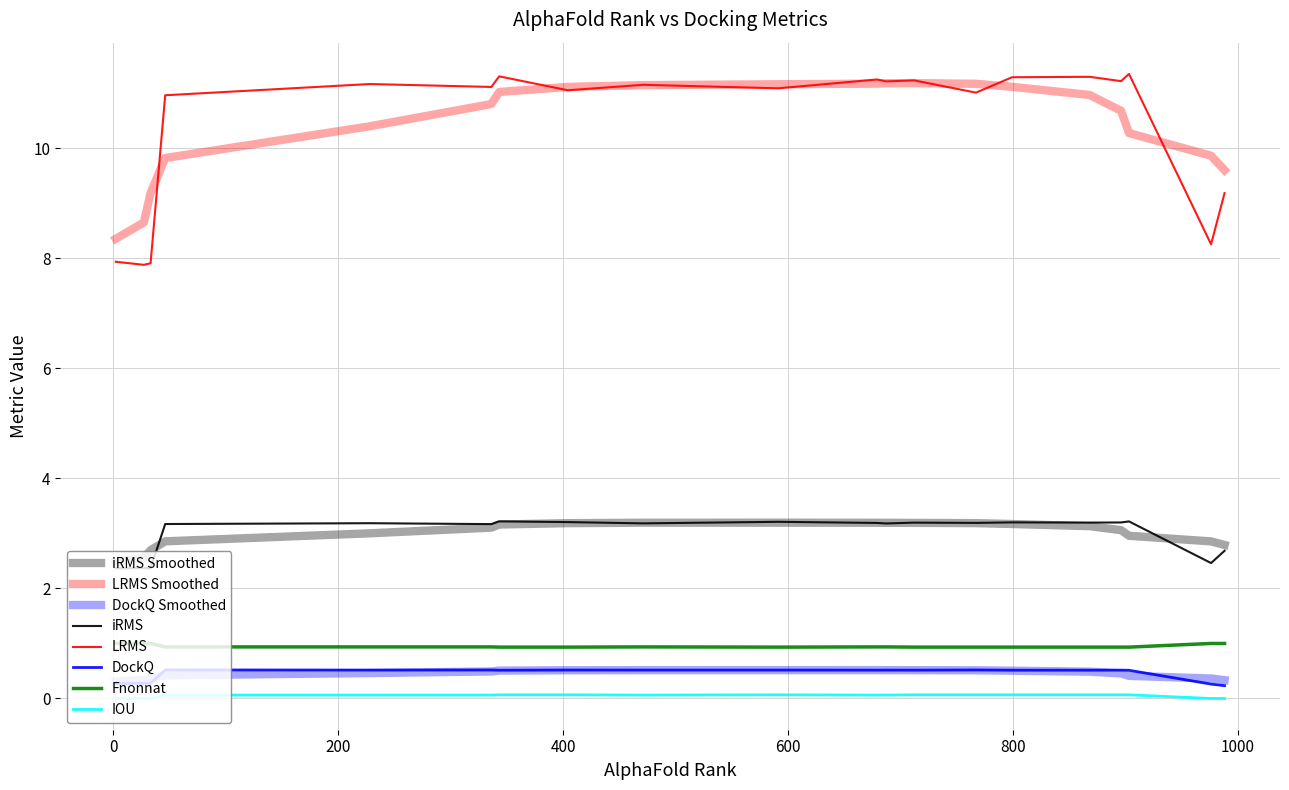

What is the value of the Fnonnat point at the 12th from the left?

0.9